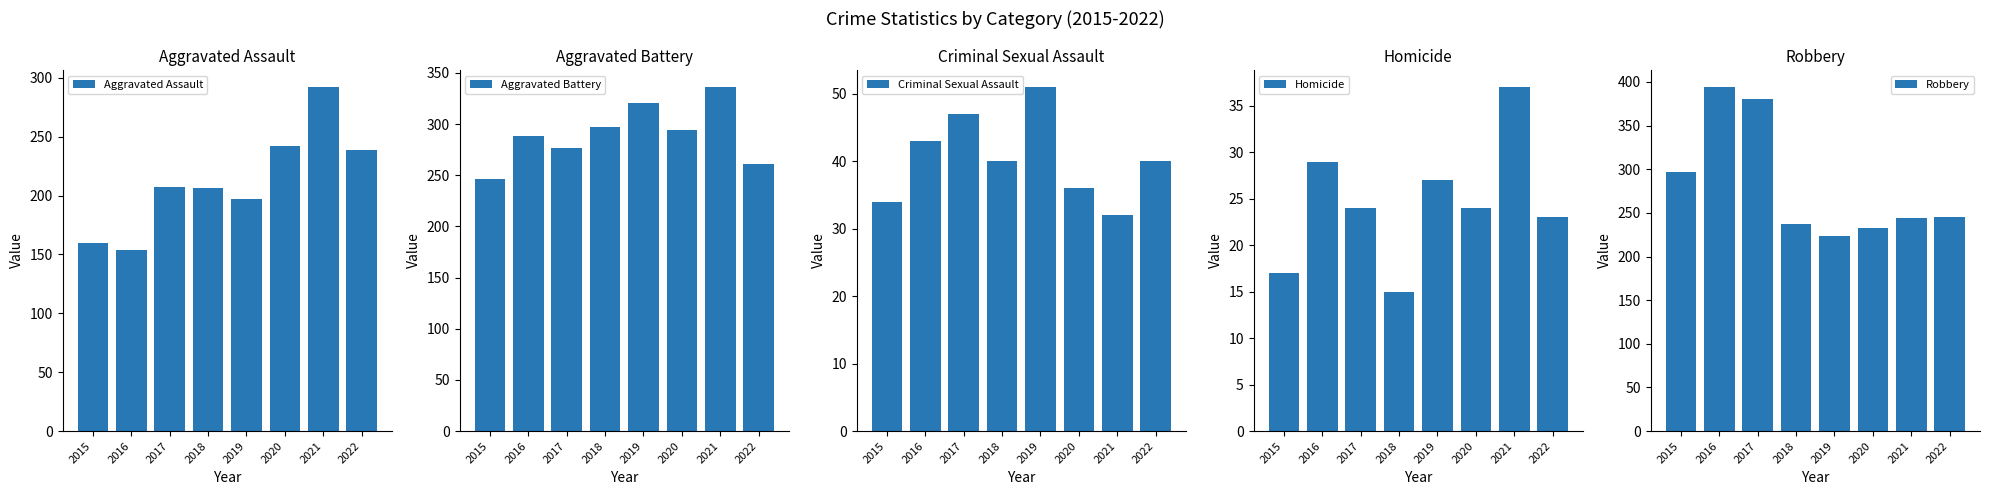

What are all the series names shown in the legend?

Aggravated Assault, Aggravated Battery, Criminal Sexual Assault, Homicide, Robbery